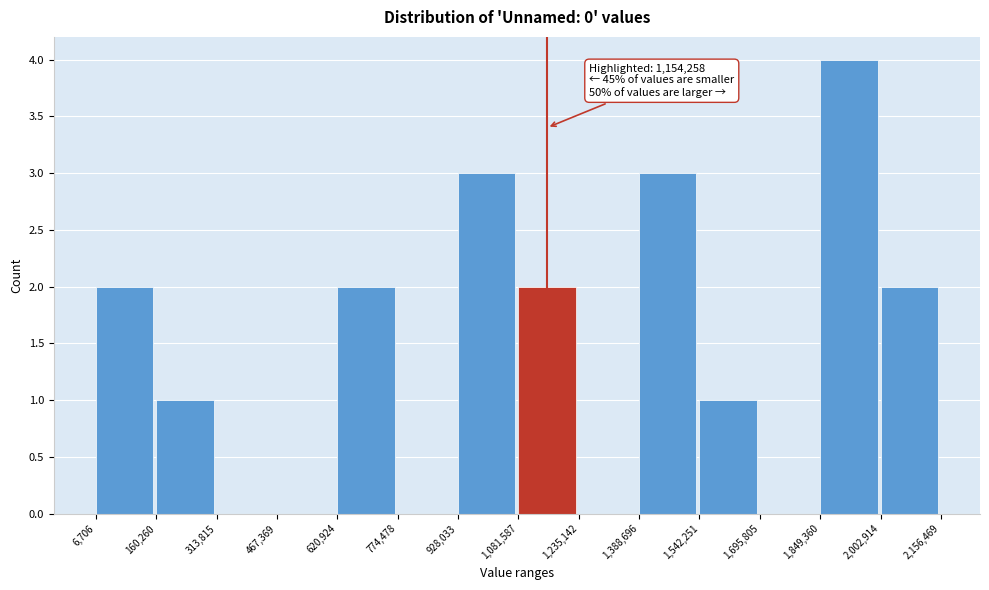

Which range on the x-axis has the tallest bar?

1,849,360 to 2,002,914